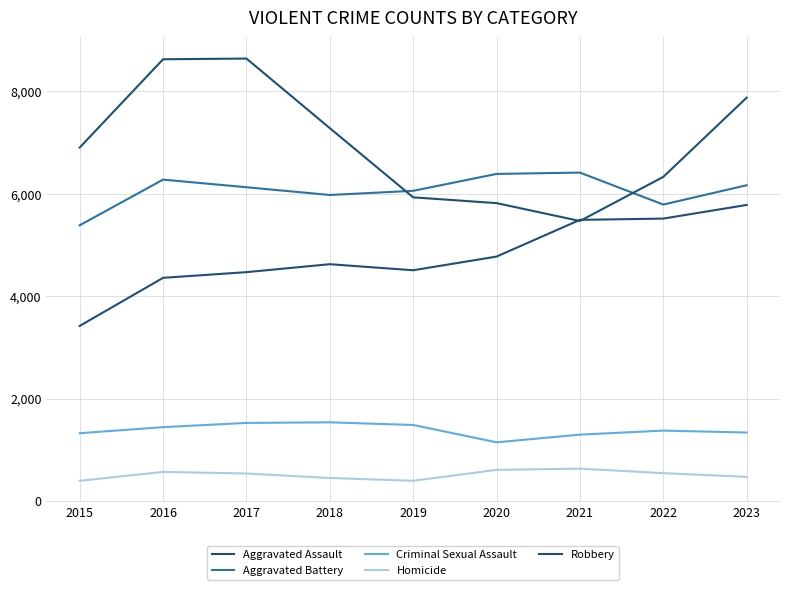

At which label is Homicide closest to 513?

2017